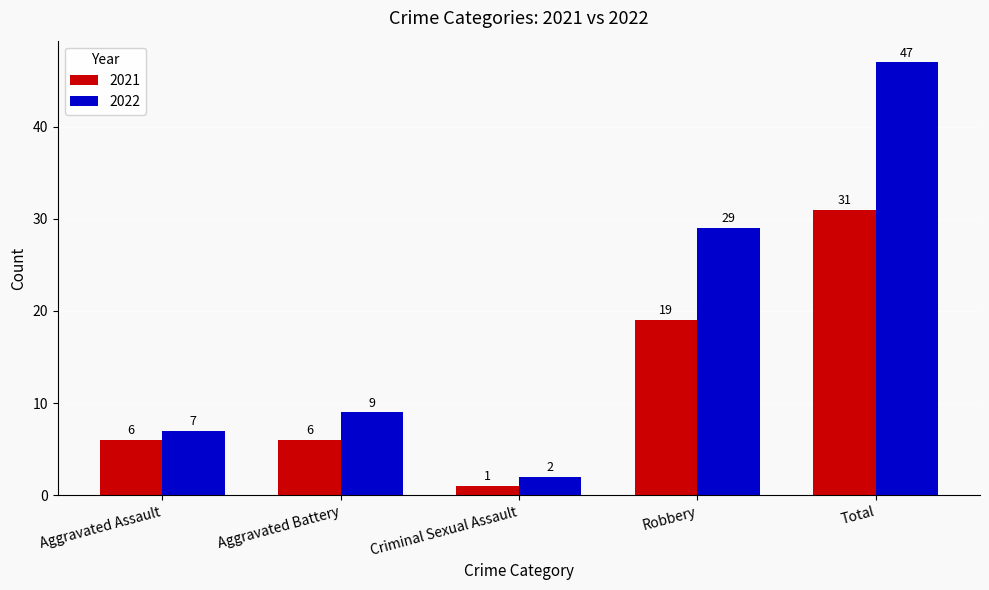

How many groups of bars are there?

5